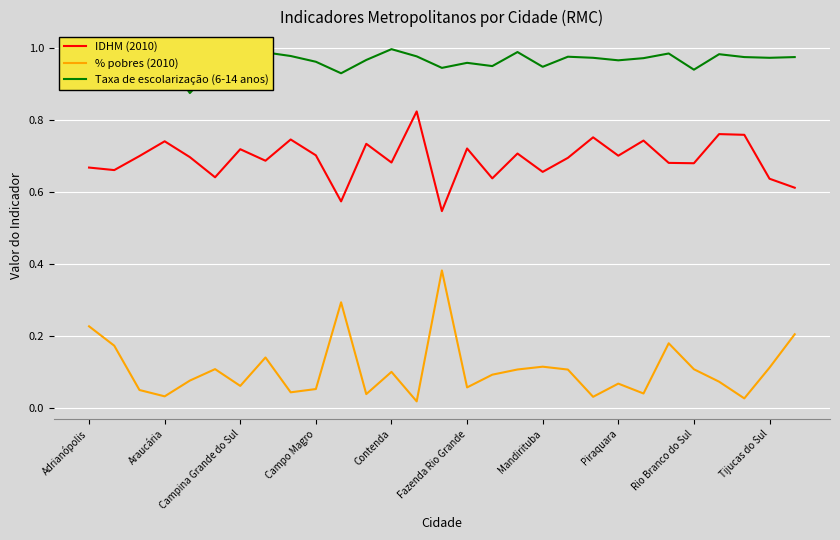

Which series has the widest spread of values?

% pobres (2010)